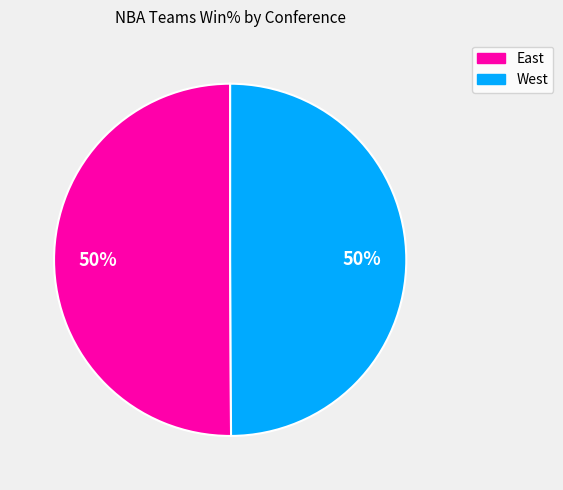

Is the sum of West and East greater than half?

Yes